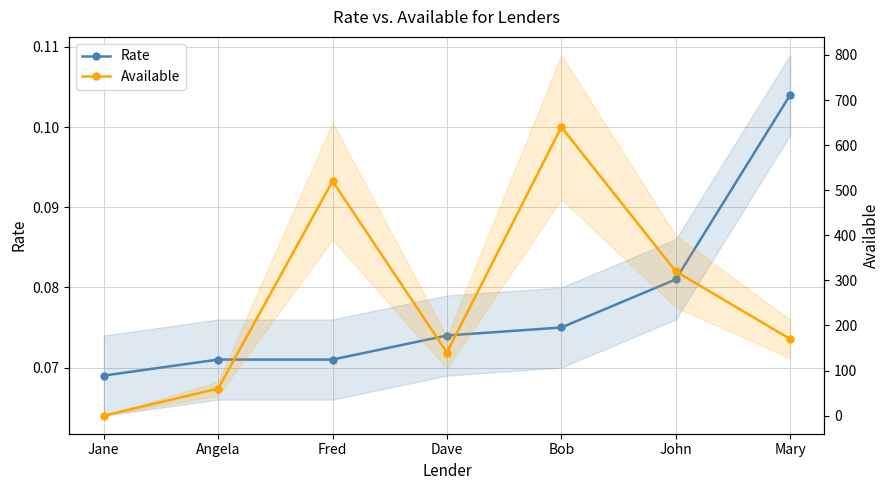

At how many categories does at least one series exceed 24?

6